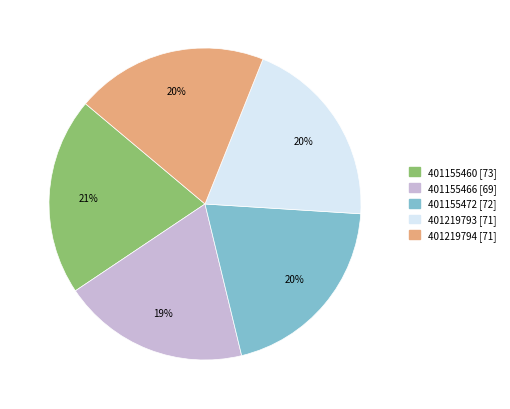

To the nearest percent, what percentage of the pie is 401155460?

21%